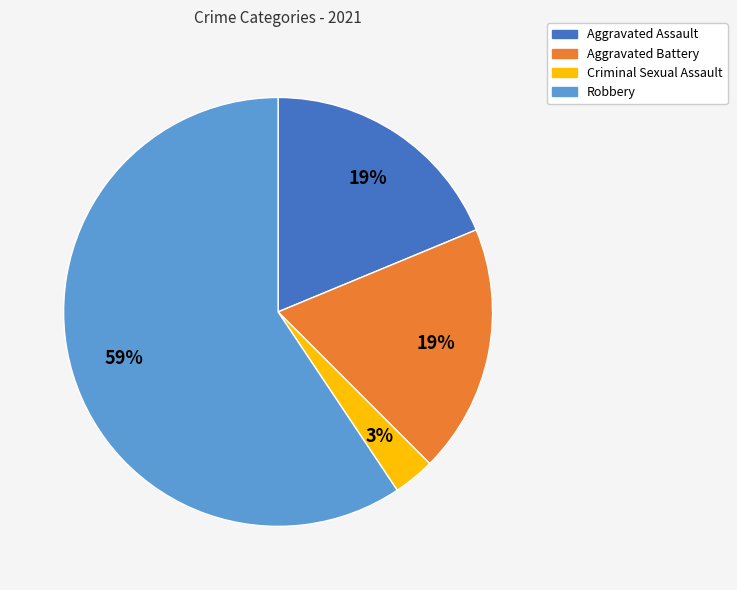

To the nearest percent, what is the average slice percentage?

25%